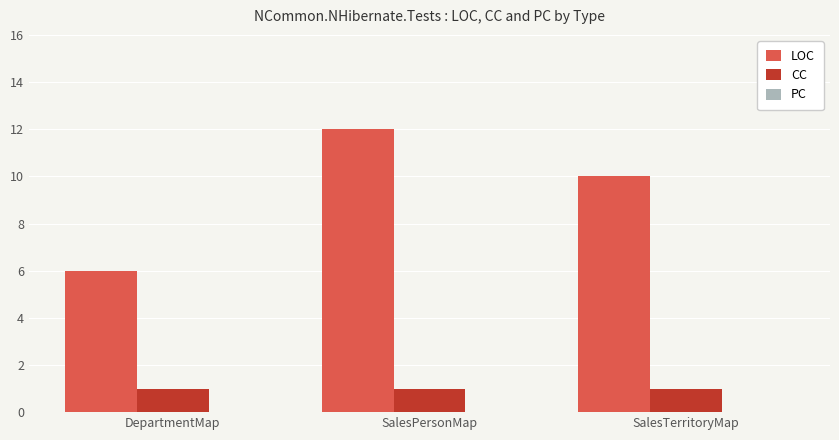

Between SalesPersonMap and SalesTerritoryMap, which series saw the biggest shift?

LOC